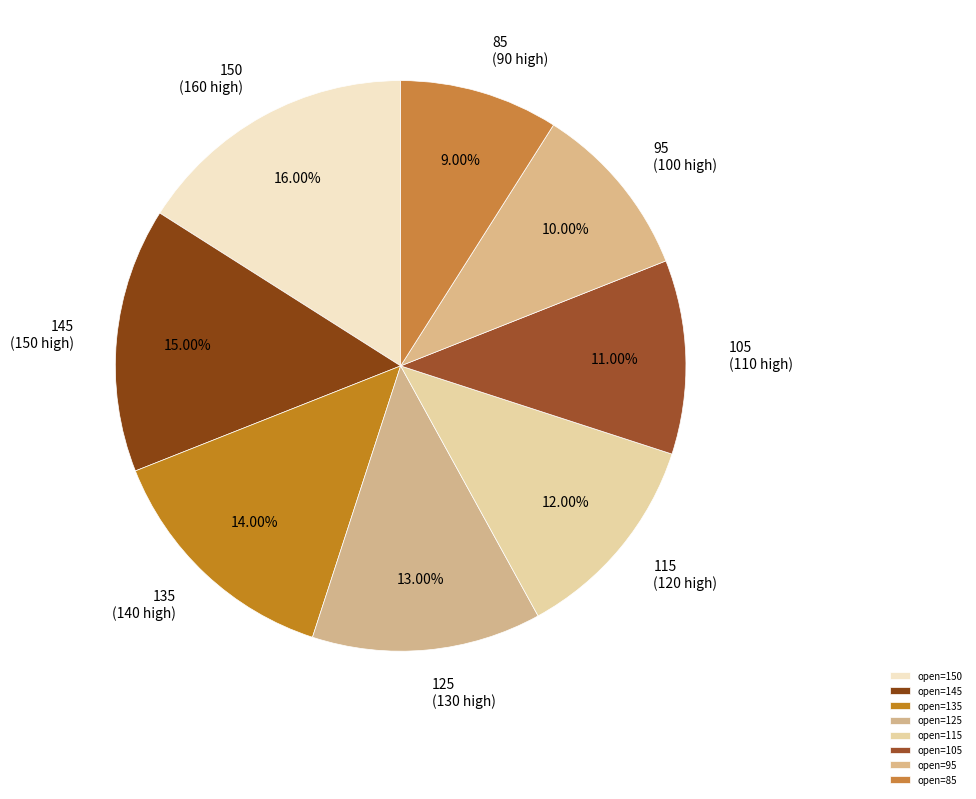

Is there any slice that represents more than half of the pie?

No